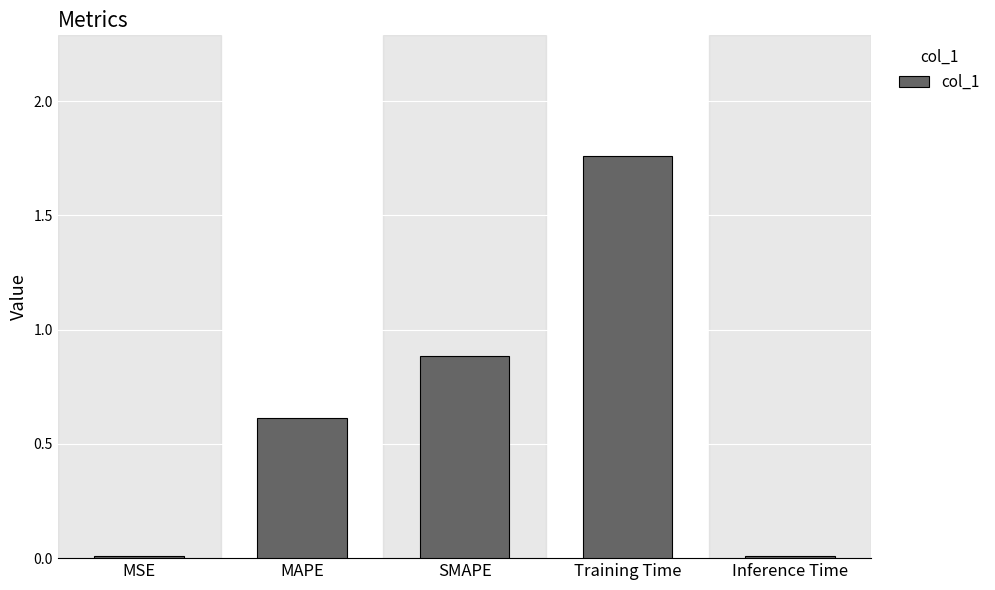

What position from the right is Training Time?

2